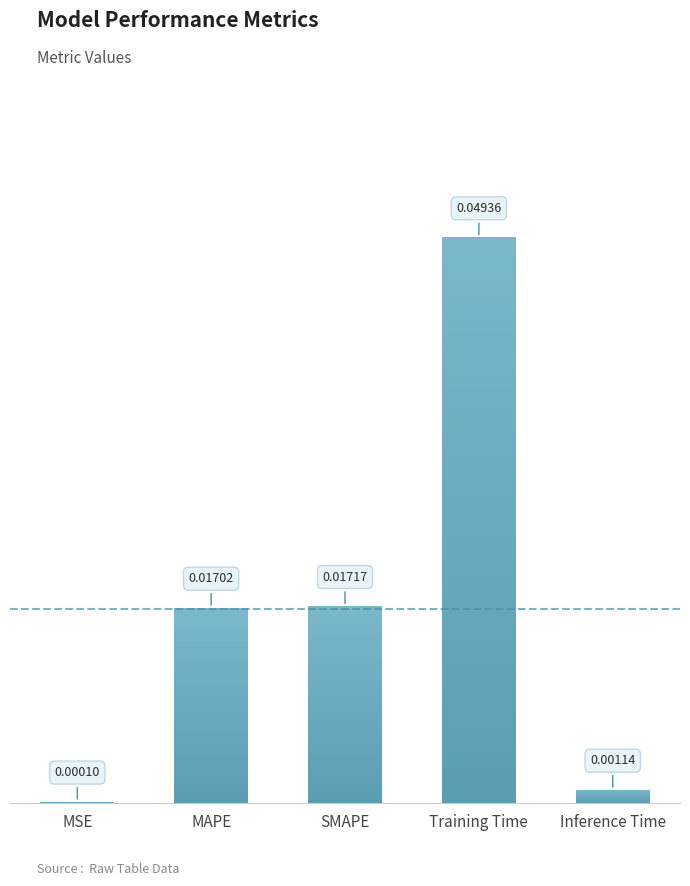

List the labels in order of value, largest first.

Training Time, SMAPE, MAPE, Inference Time, MSE